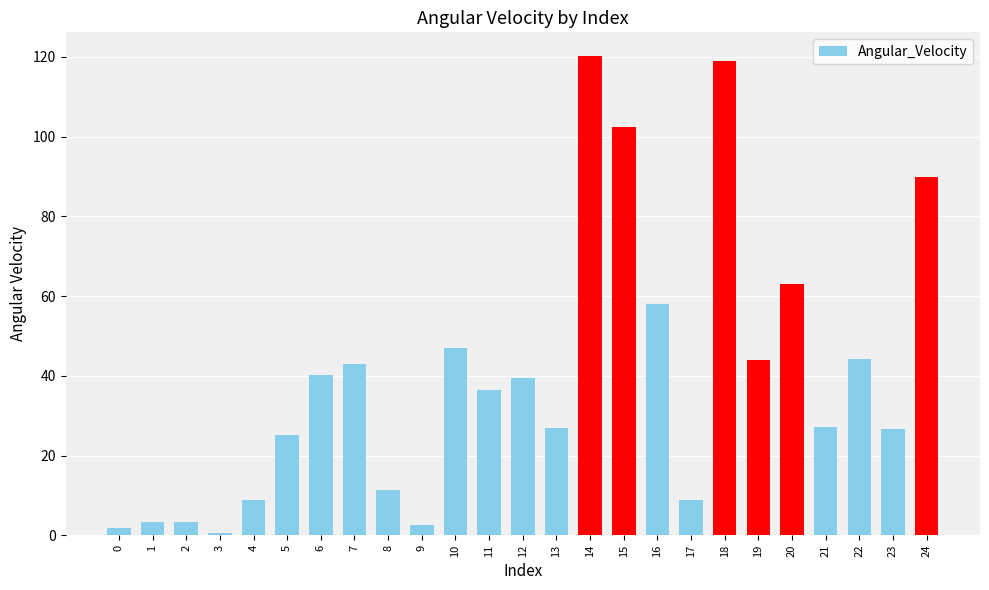

Does the chart contain stacked bars?

No